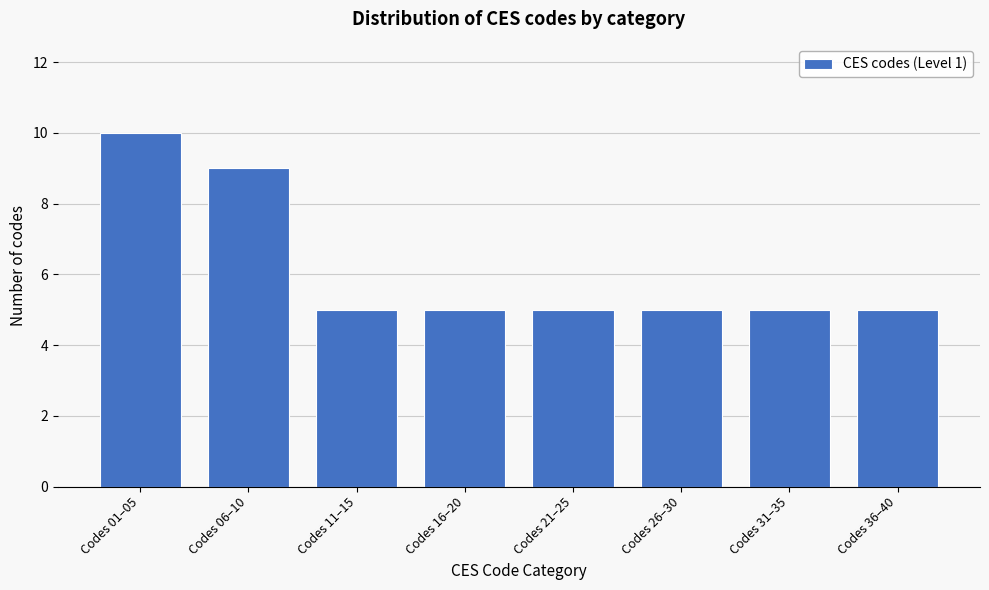

Reading right to left, extract all data points from this chart.

Codes 36–40=5	Codes 31–35=5	Codes 26–30=5	Codes 21–25=5	Codes 16–20=5	Codes 11–15=5	Codes 06–10=9	Codes 01–05=10